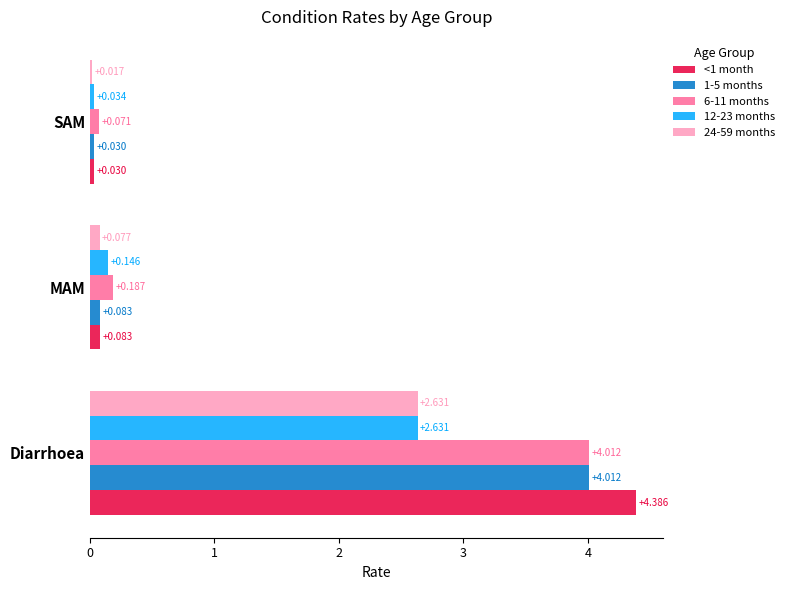

Rank the categories by 1-5 months value from lowest to highest.

SAM, MAM, Diarrhoea